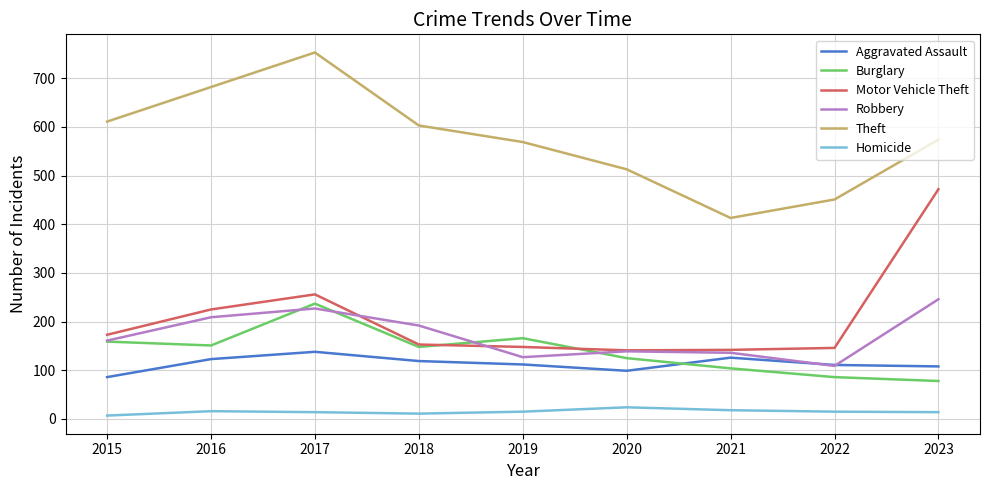

How many lines are shown in the chart?

6